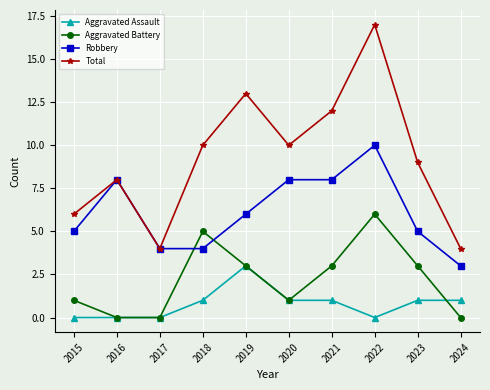

What is the value of the Aggravated Assault point at the 9th from the left?

1